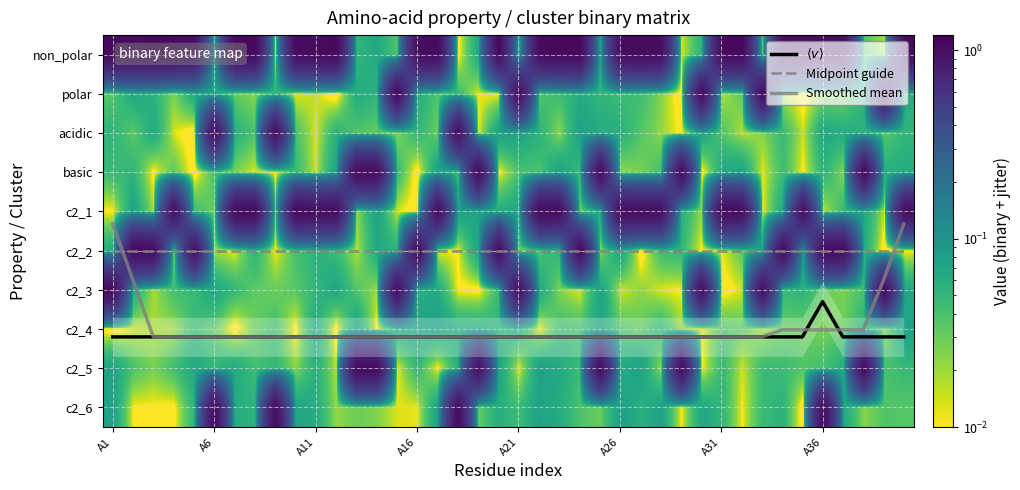

Which series has the widest spread of values?

Smoothed mean